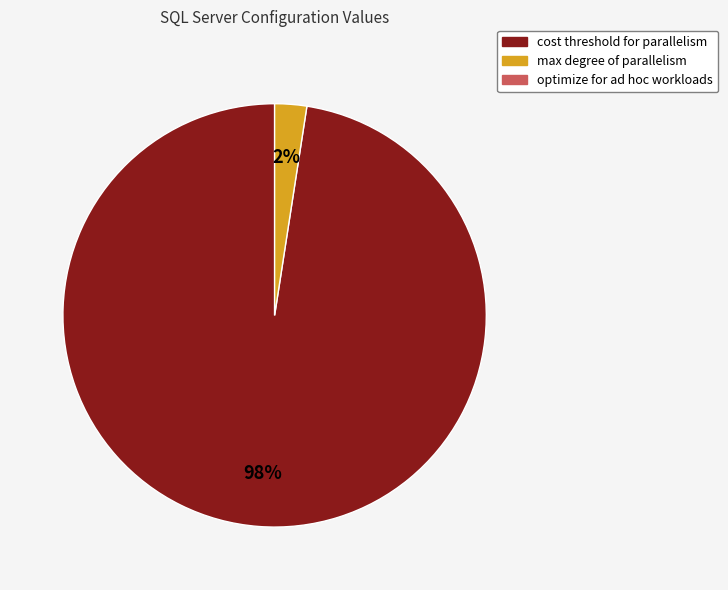

To the nearest percent, what is the average slice percentage?

50%